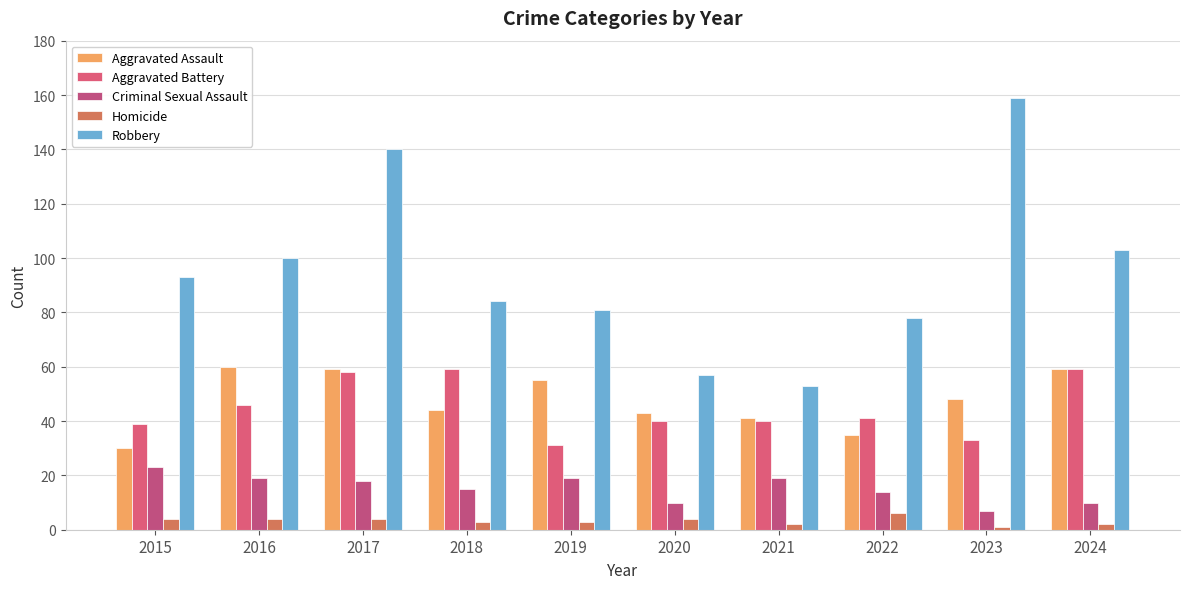

What are all the series names shown in the legend?

Aggravated Assault, Aggravated Battery, Criminal Sexual Assault, Homicide, Robbery